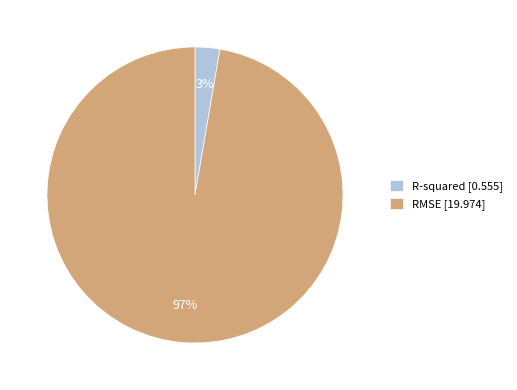

To the nearest percent, what is the average slice percentage?

50%